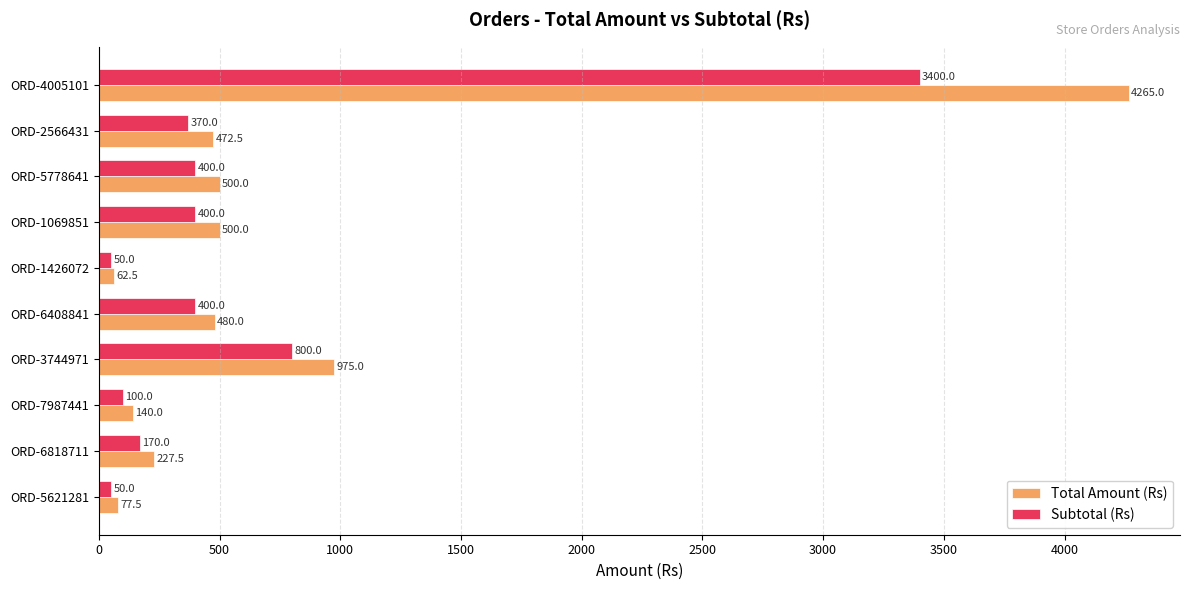

Count the number of data series in this chart.

2